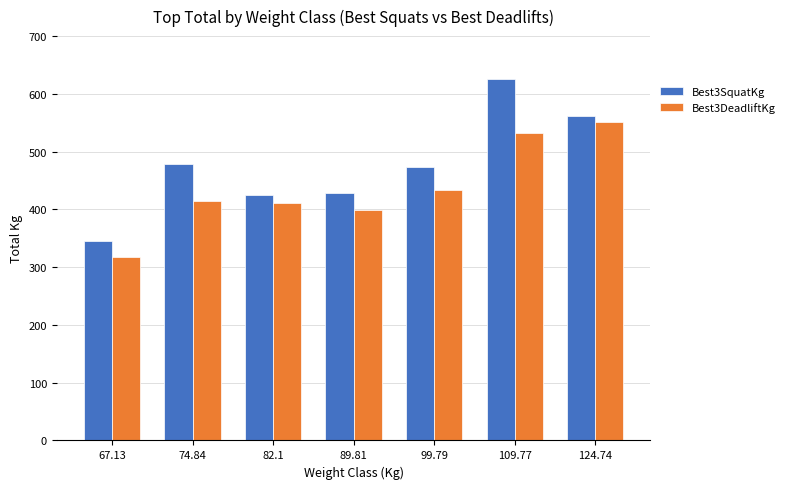

What is the label of the 2nd bar from the right?

109.77